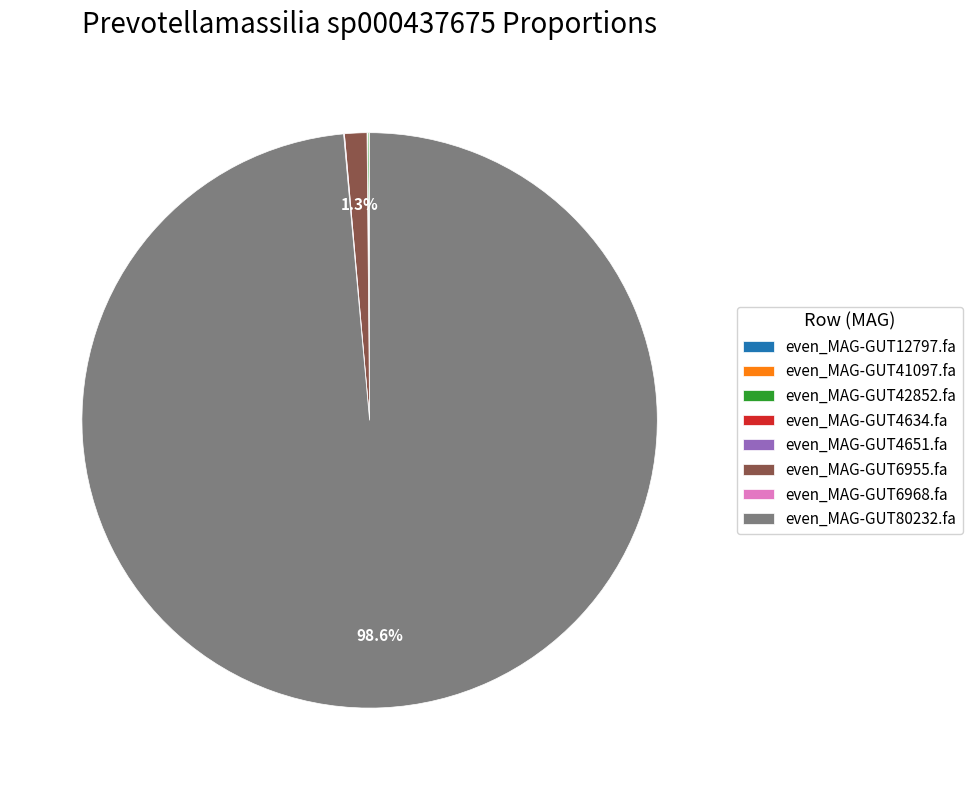

The even_MAG-GUT6955.fa slice represents 11% of the pie. True or false?

False